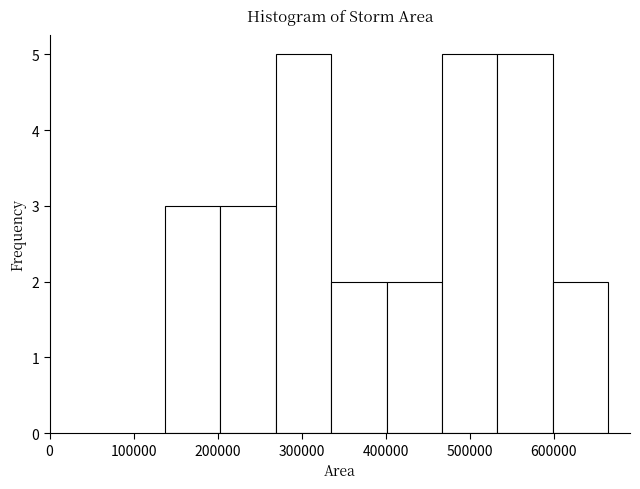

Reading left to right, list every bar in this chart as the range it spans on the x-axis followed by its height. Neither the bar edges nor the heights are printed on the chart, so give them approximately, as read against the axes.

140000 to 200000: 3
200000 to 270000: 3
270000 to 340000: 5
340000 to 400000: 2
400000 to 470000: 2
470000 to 530000: 5
530000 to 600000: 5
600000 to 660000: 2